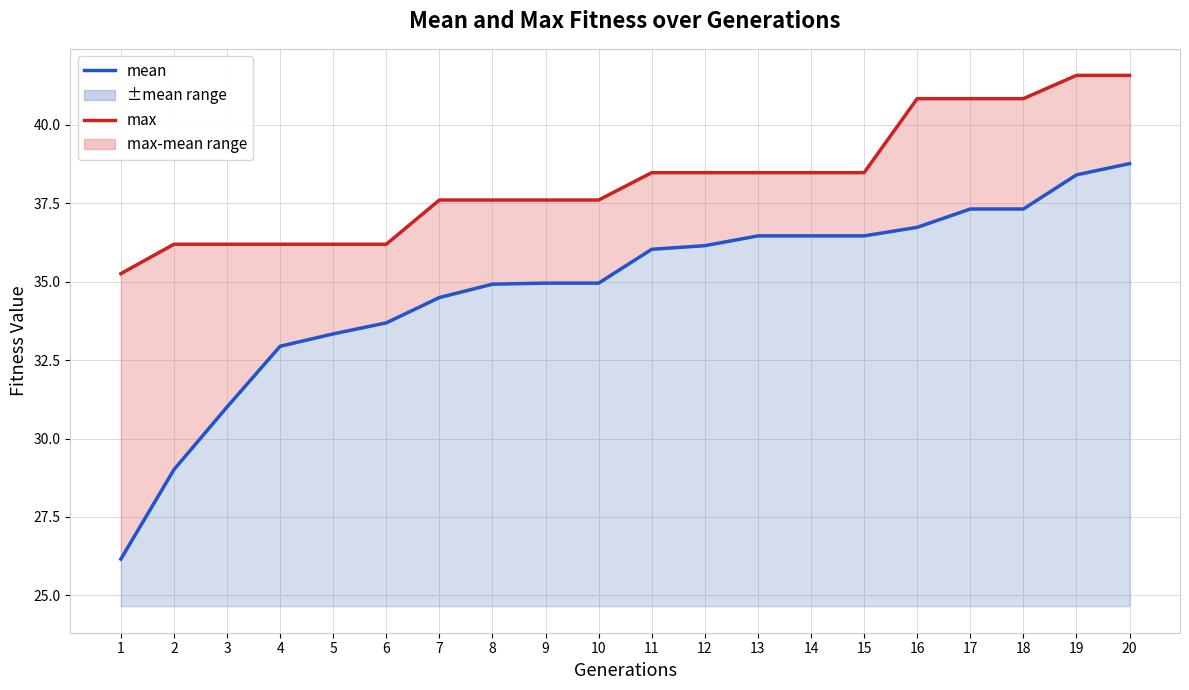

What are all the series names shown in the legend?

mean, max